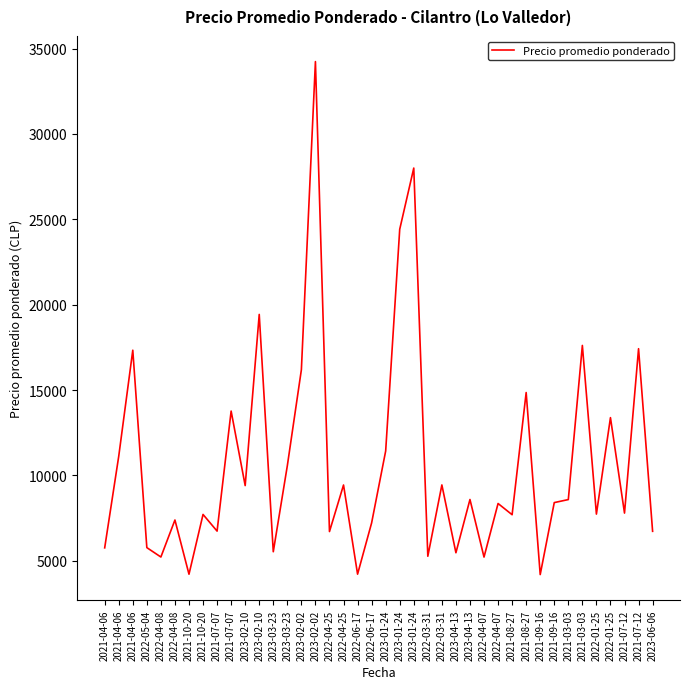

Reading left to right, transcribe all the data shown in this chart.

2021-04-06=5760	2021-04-06=11125	2021-04-06=17333	2022-05-04=5773	2022-04-08=5223	2022-04-08=7390	2021-10-20=4216	2021-10-20=7716	2021-07-07=6740	2021-07-07=13769	2023-02-10=9406	2023-02-10=19429	2023-03-23=5532	2023-03-23=10568	2023-02-02=16189	2023-02-02=34234	2022-04-25=6714	2022-04-25=9440	2022-06-17=4219	2022-06-17=7221	2023-01-24=11431	2023-01-24=24415	2023-01-24=28000	2022-03-31=5268	2022-03-31=9444	2023-04-13=5473	2023-04-13=8591	2022-04-07=5220	2022-04-07=8357	2021-08-27=7700	2021-08-27=14855	2021-09-16=4195	2021-09-16=8410	2021-03-03=8587	2021-03-03=17613	2022-01-25=7736	2022-01-25=13385	2021-07-12=7795	2021-07-12=17422	2023-06-06=6729